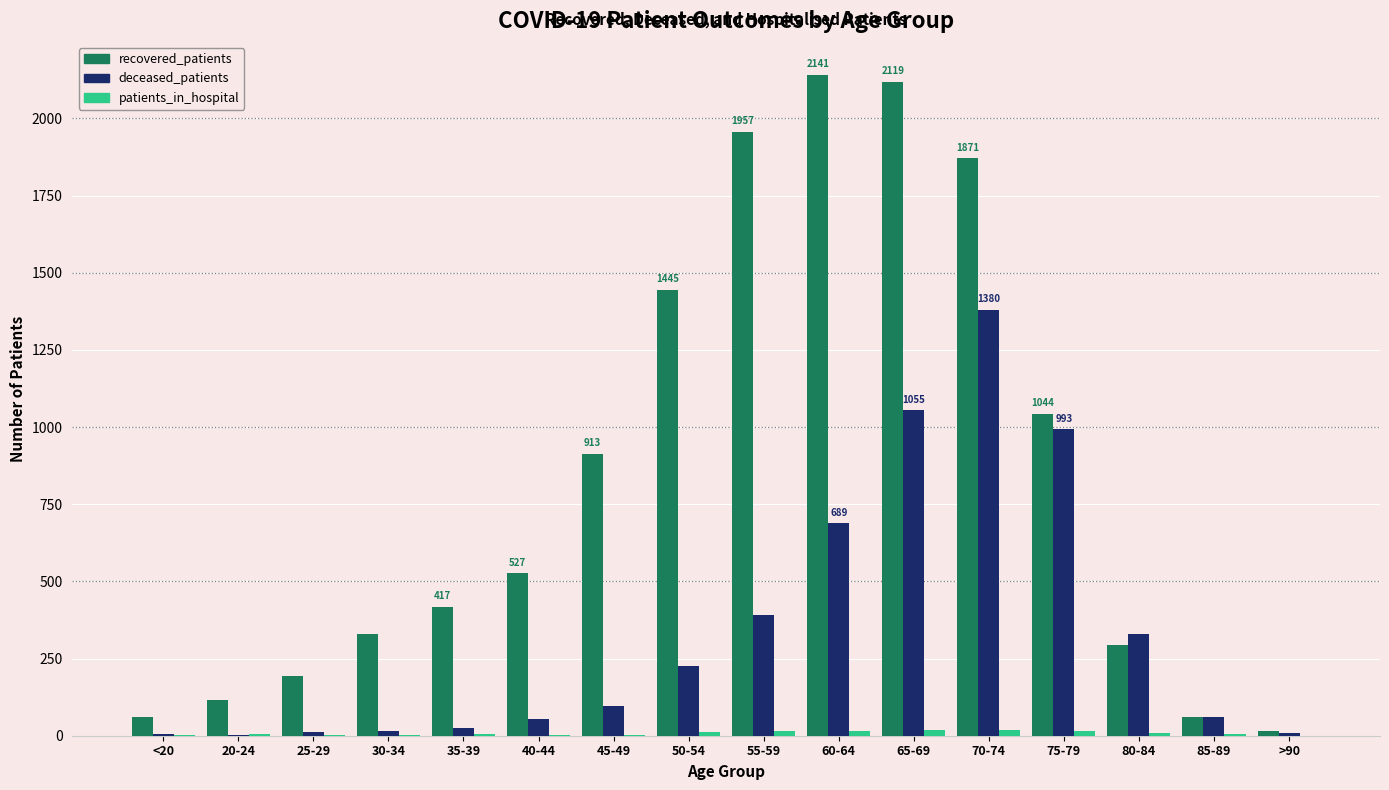

What is the highest value of the deceased_patients series?

1380